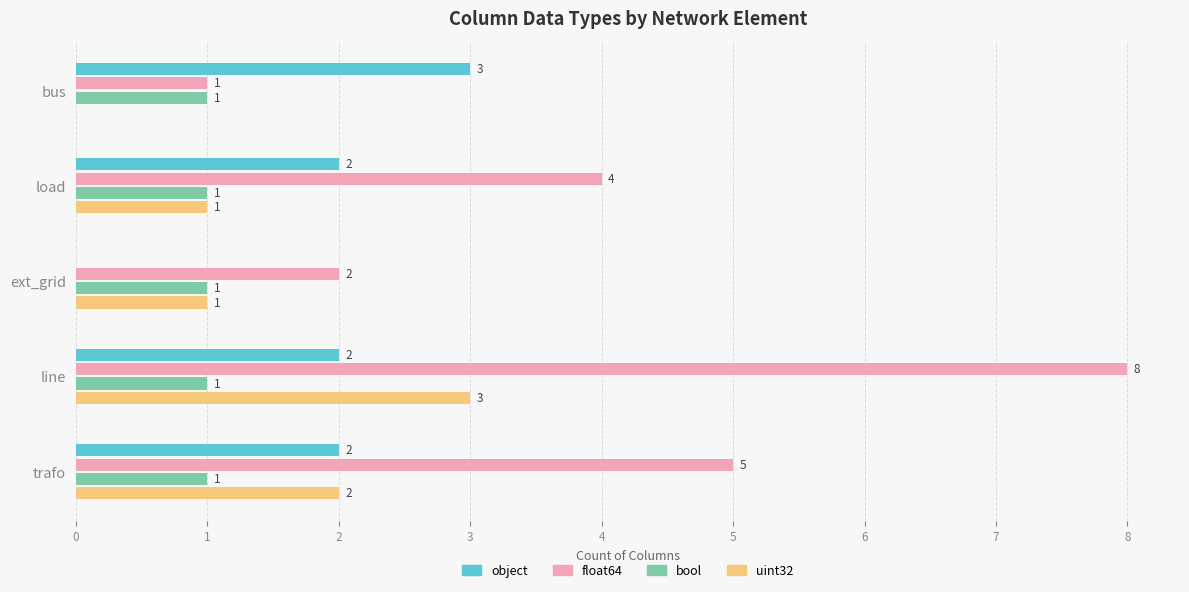

What is the highest value of the uint32 series?

3